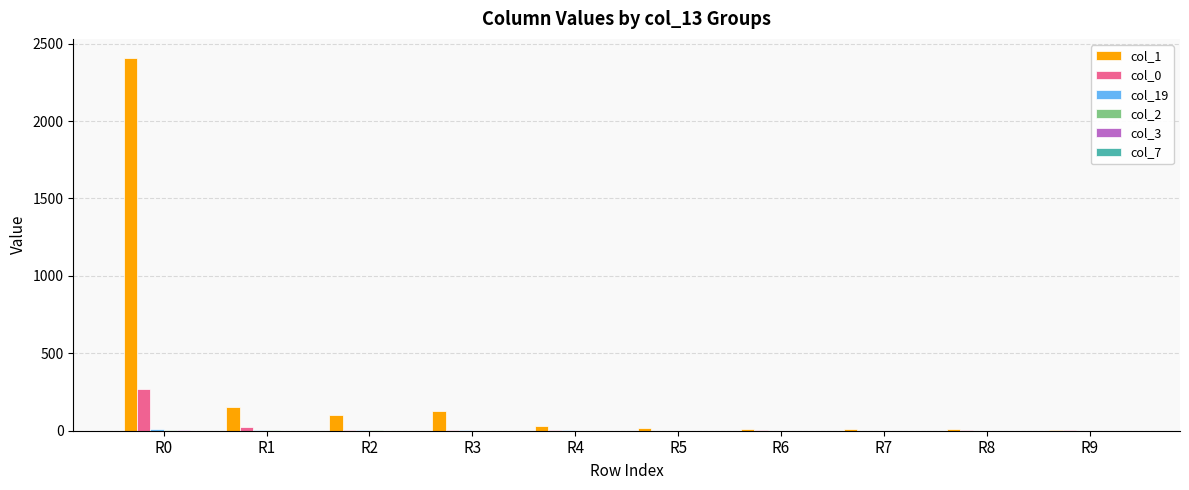

What is the greatest value displayed?

2410